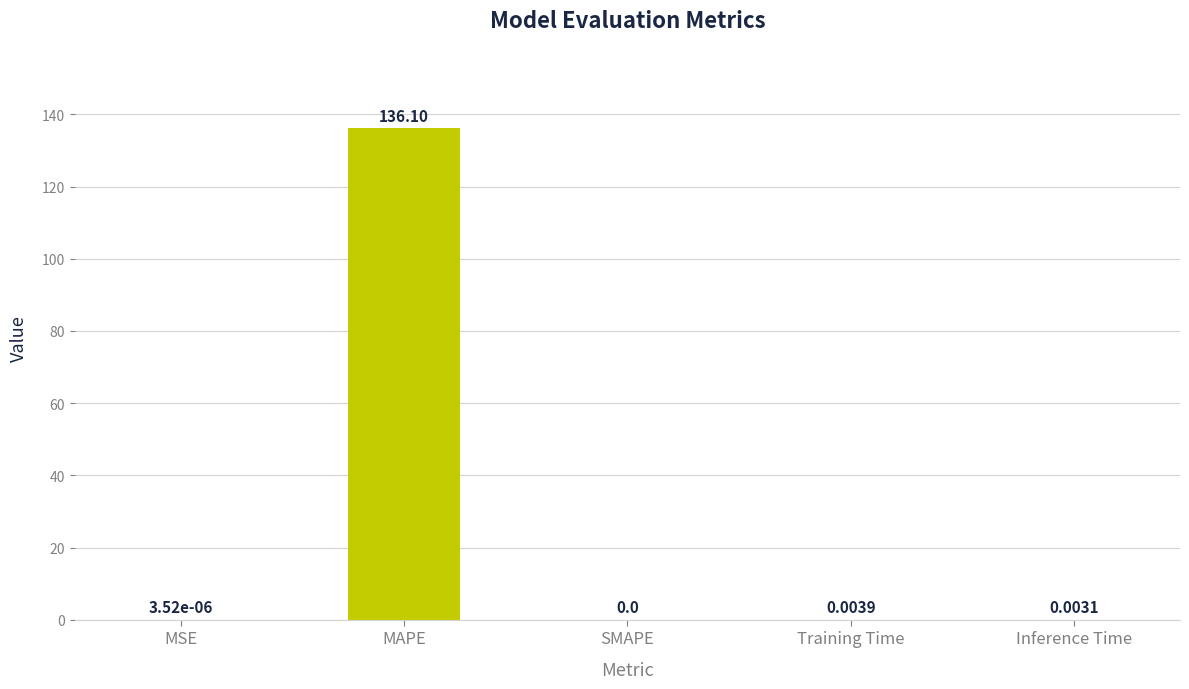

What is the average value?

27.2